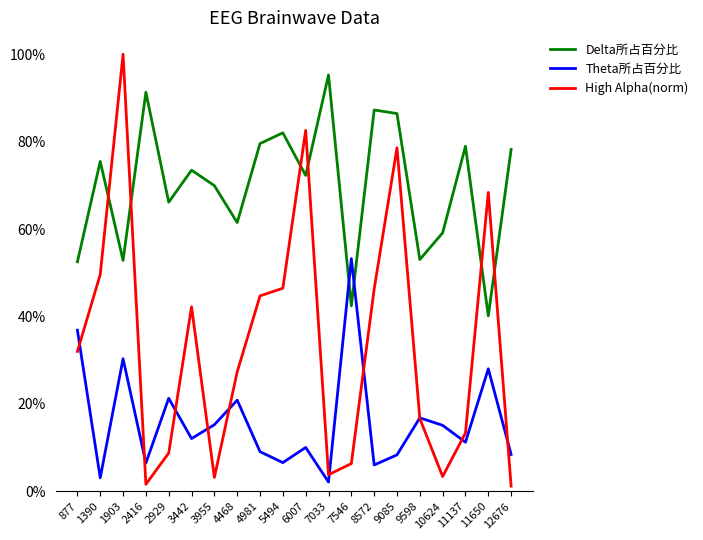

What is the difference between the maximum and minimum values in the High Alpha(norm) series?

1.0